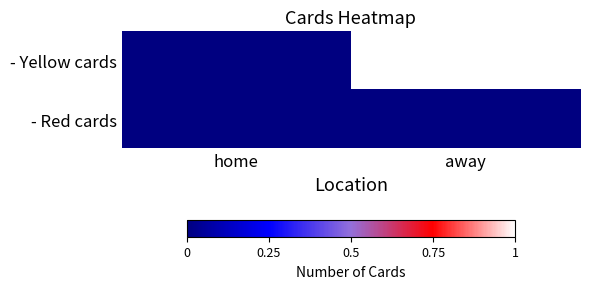

At how many categories does at least one series exceed 0?

1